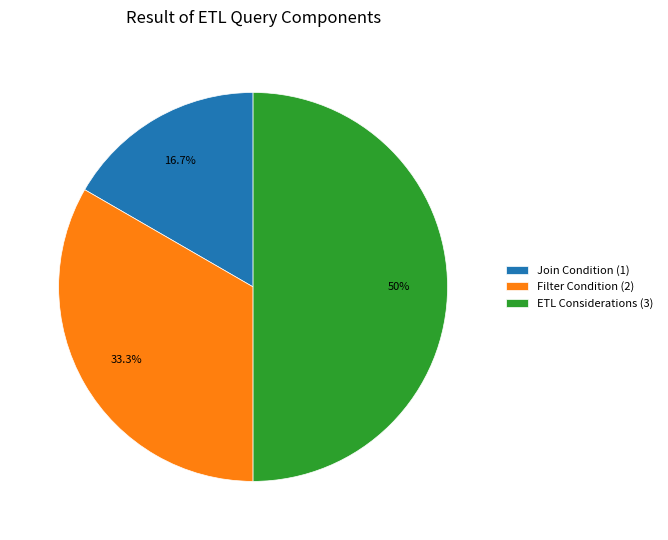

How many segments does this pie chart have?

3